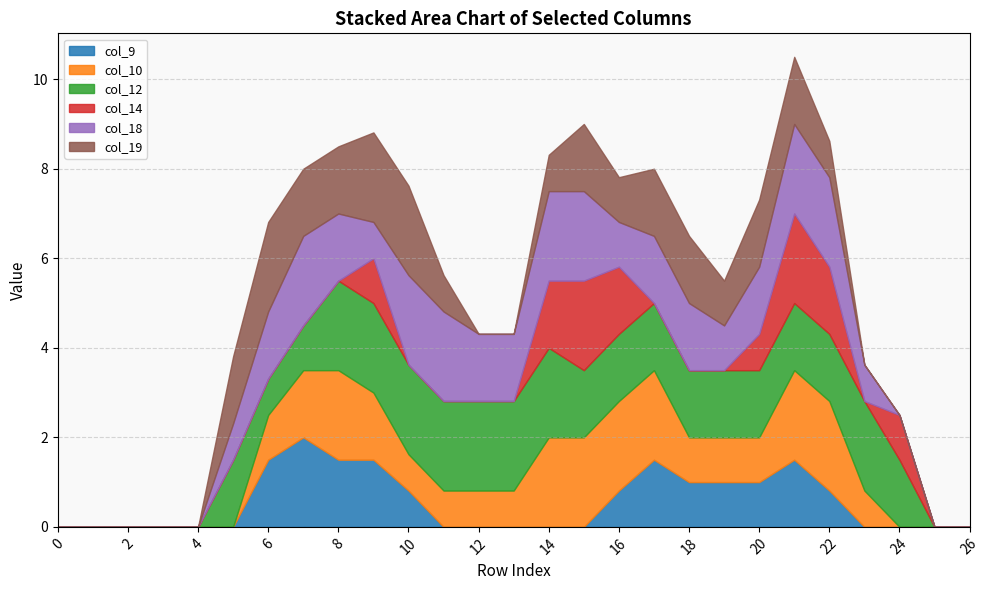

Is it true that col_18 equals 0.0 at 24?

True